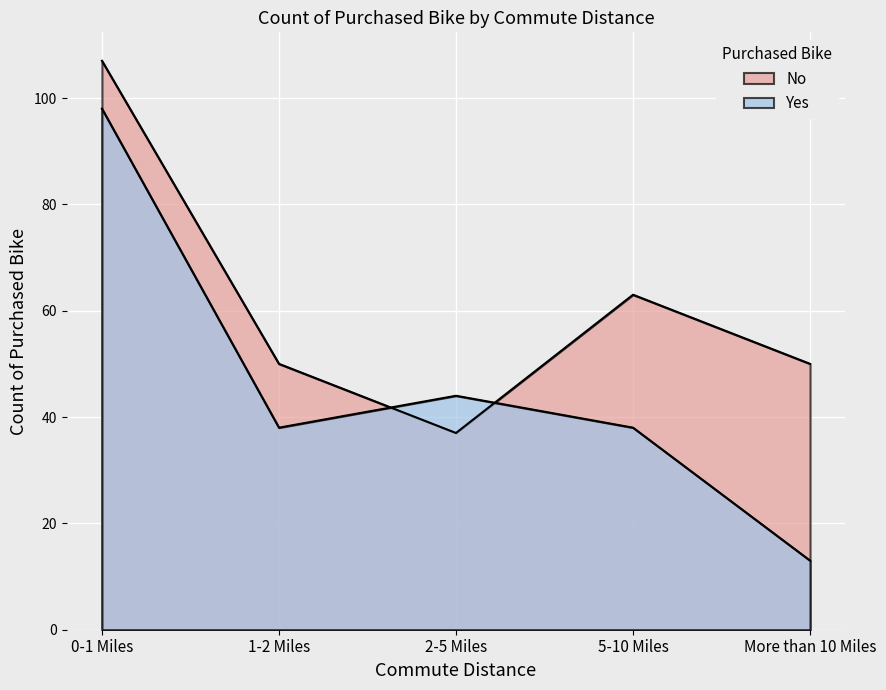

What is the average value of the Count (No) series?

61